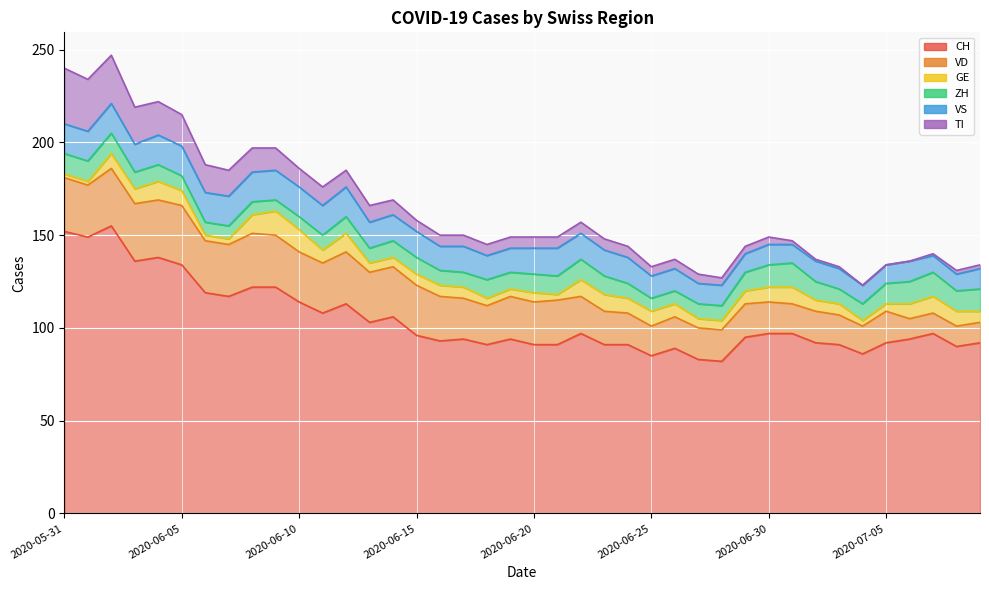

Is the value of VD at 2020-06-18 greater than the value of VS at 2020-06-10?

Yes